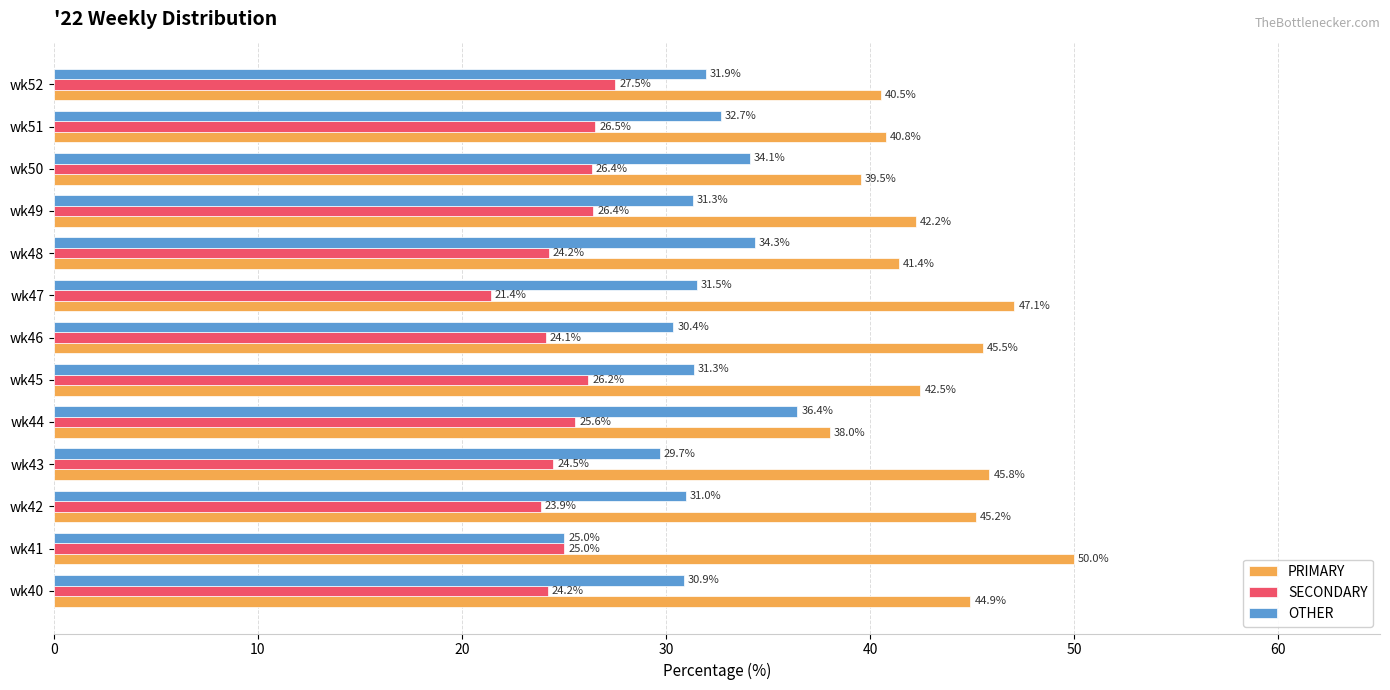

What is the sum of all SECONDARY values?

325.9